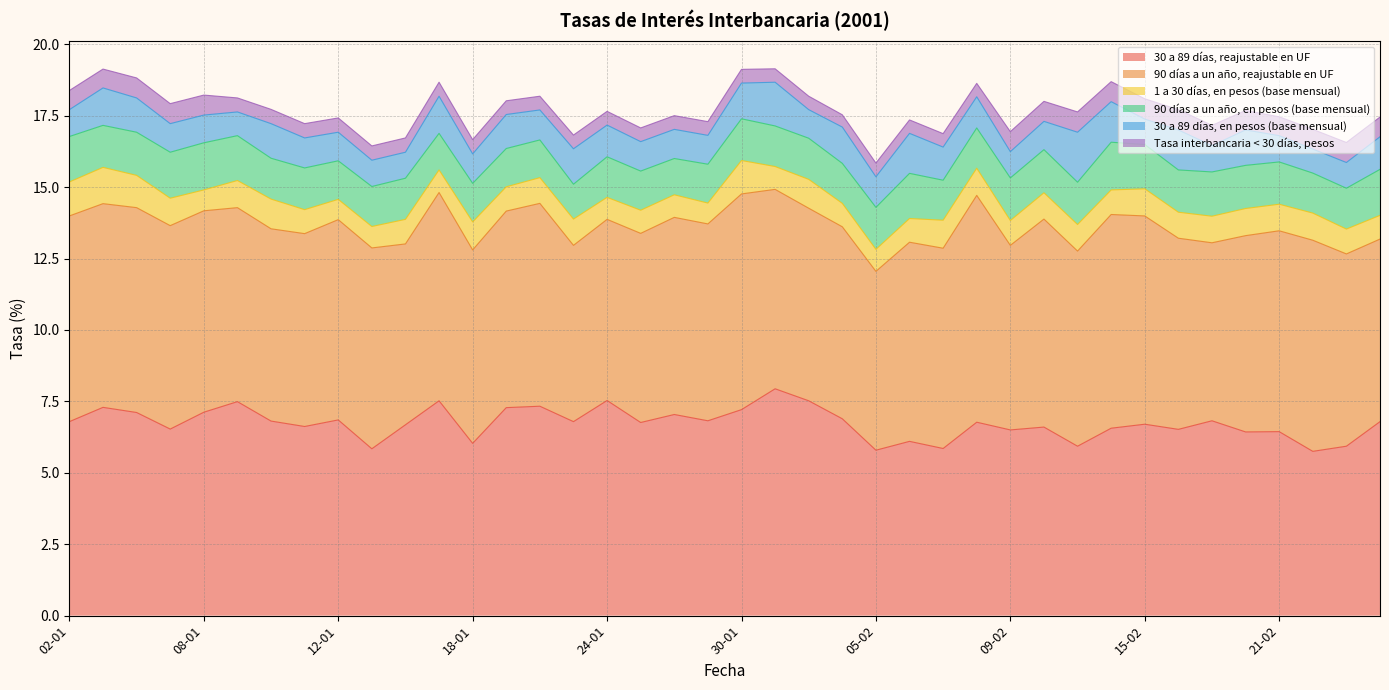

Which category has the lowest value across all series?

02-02